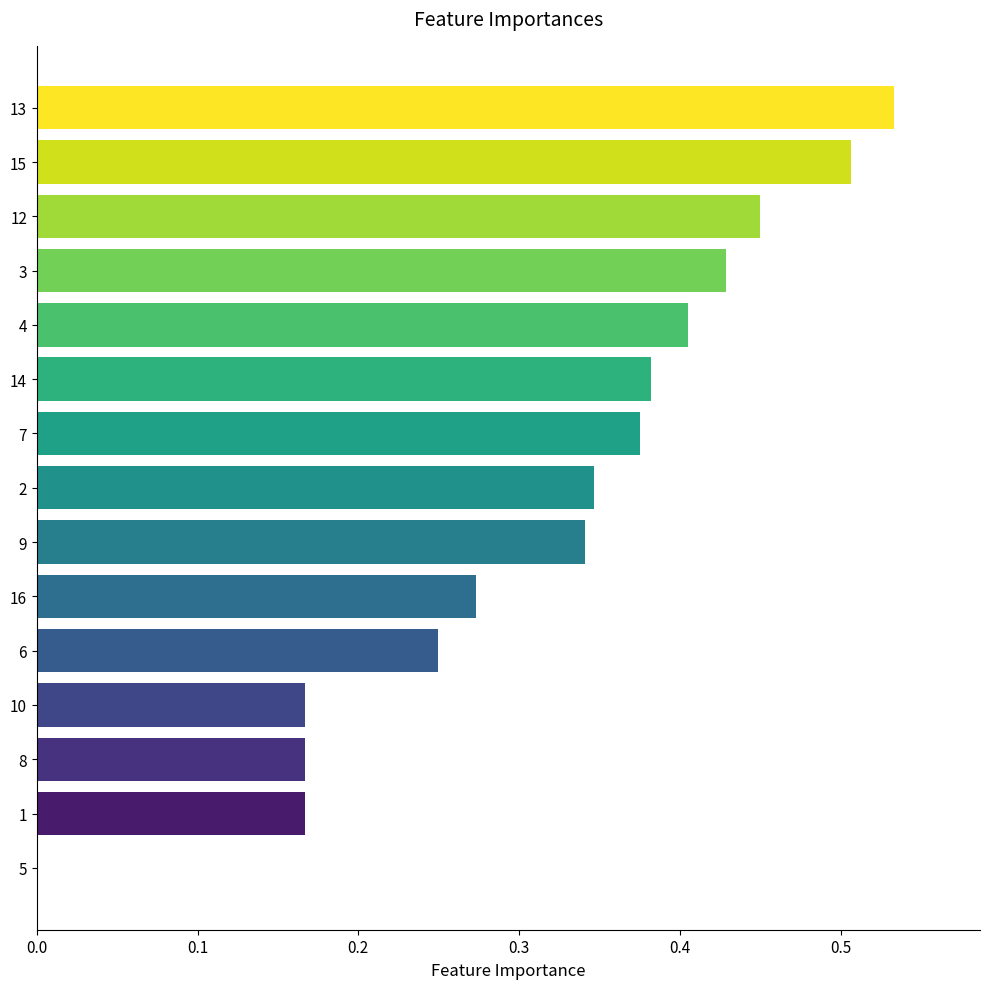

At which category does the chart reach its peak across all series?

13